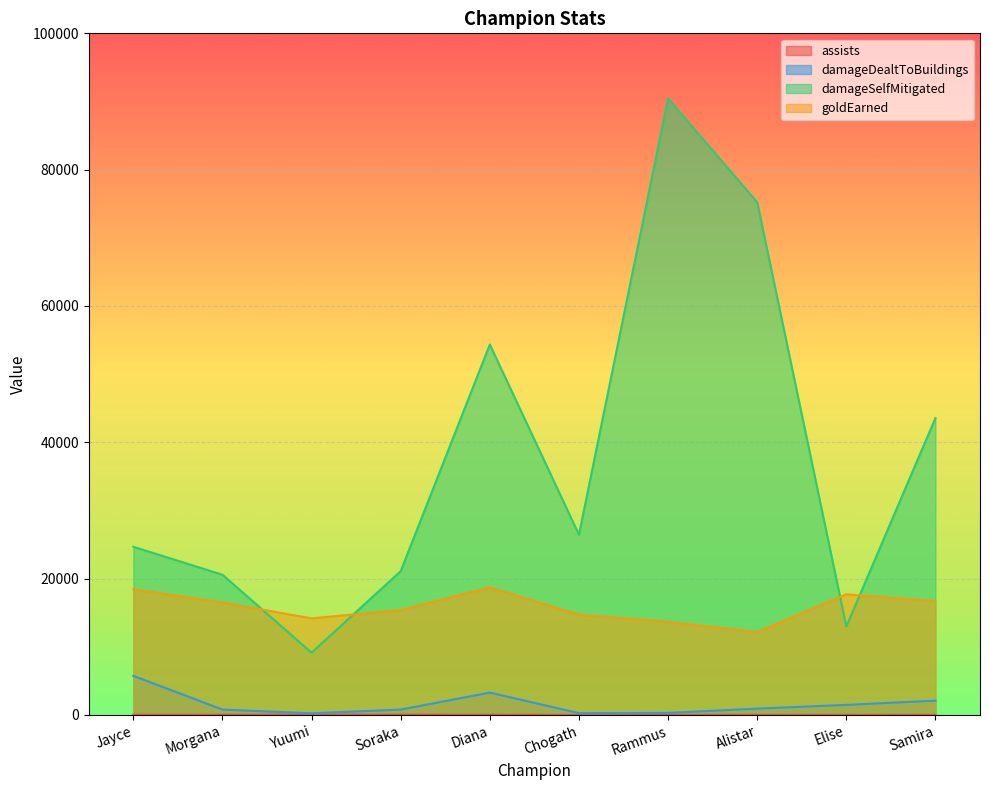

What position from the right is Chogath?

5